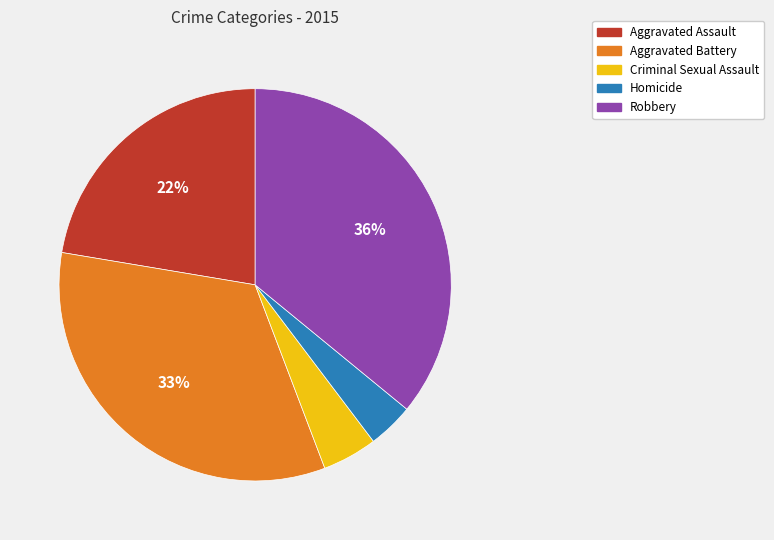

Is the sum of Aggravated Assault and Aggravated Battery greater than half?

Yes